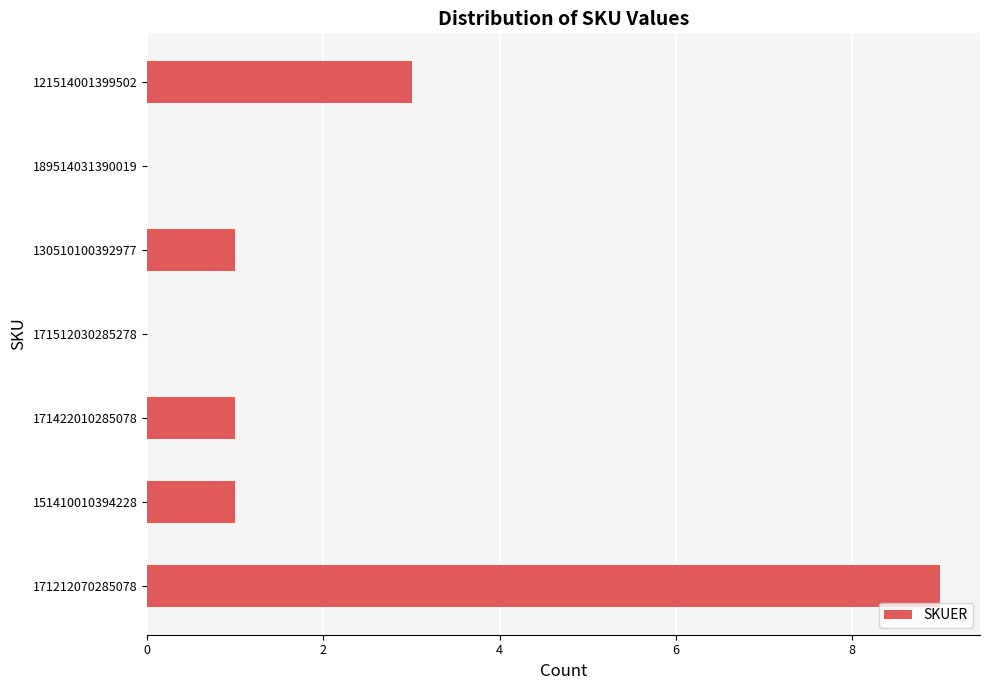

How many series are shown in this chart?

1